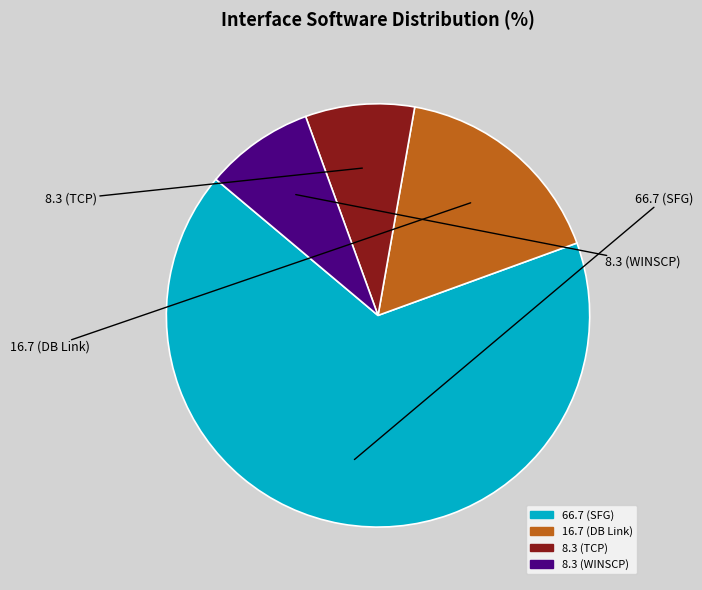

Does any single category account for the majority?

Yes